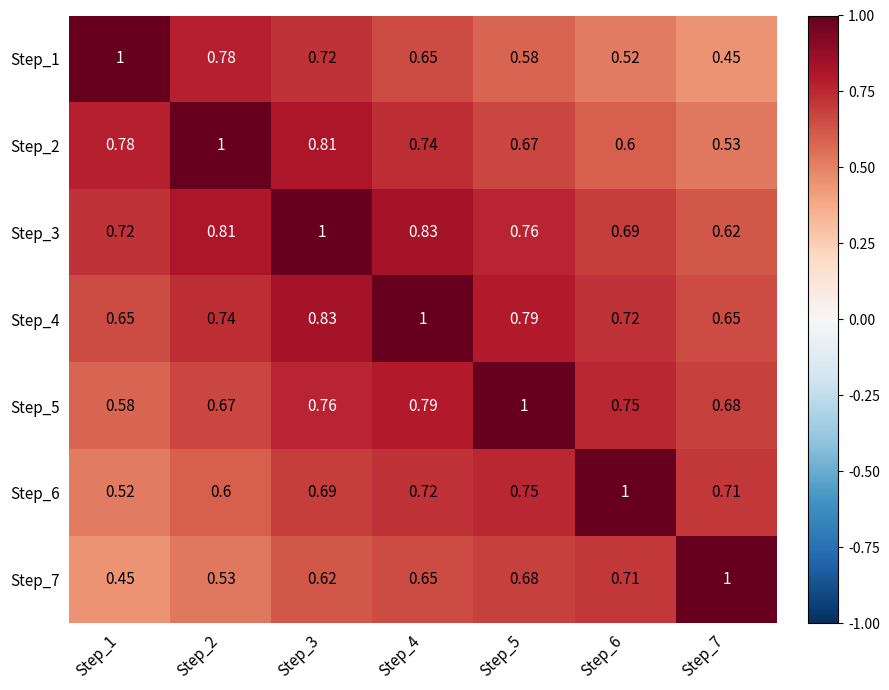

Is the value of Step_3 at Step_2 greater than the value of Step_1 at Step_3?

Yes